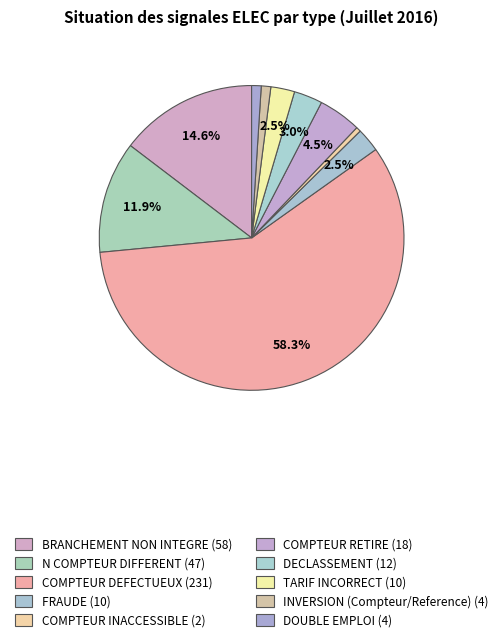

Is it true that COMPTEUR INACCESSIBLE is 8% of the pie?

False